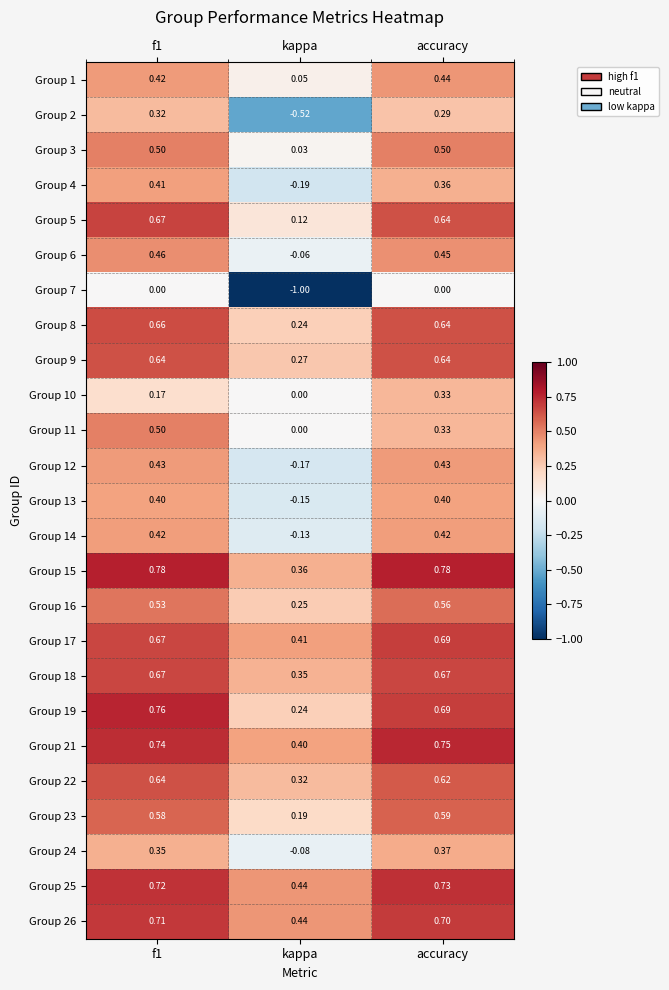

Where is Group 24 nearest to the value 0?

kappa